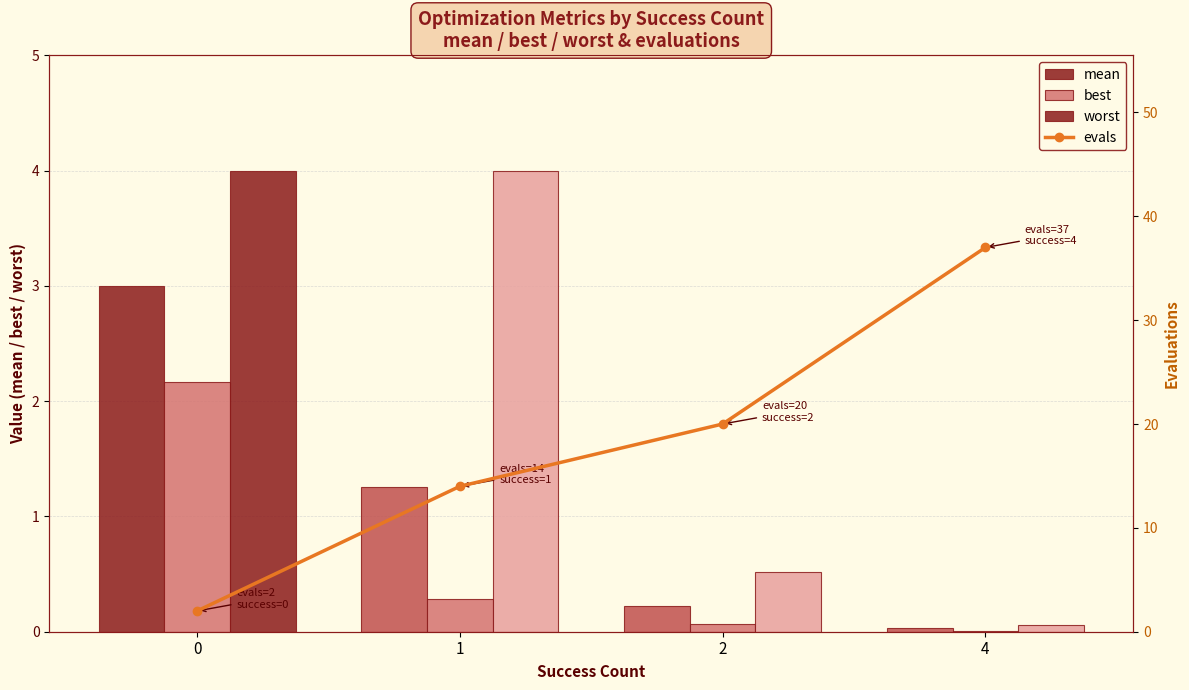

Rank the series by their maximum value, from highest to lowest.

evals, worst, mean, best